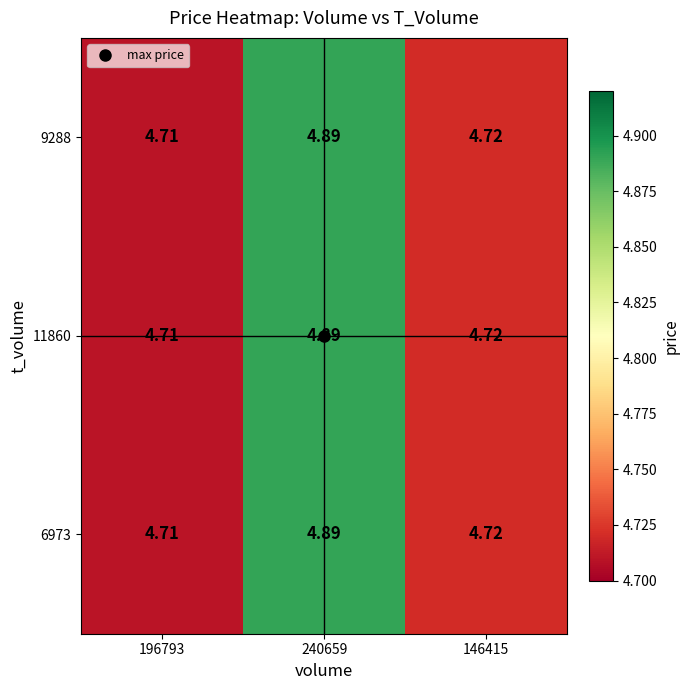

Is the value of 11860 at 196793 greater than the value of 9288 at 240659?

No